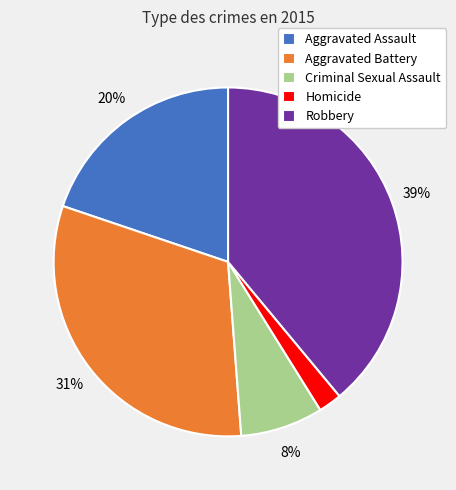

Is the sum of Criminal Sexual Assault and Homicide greater than half?

No